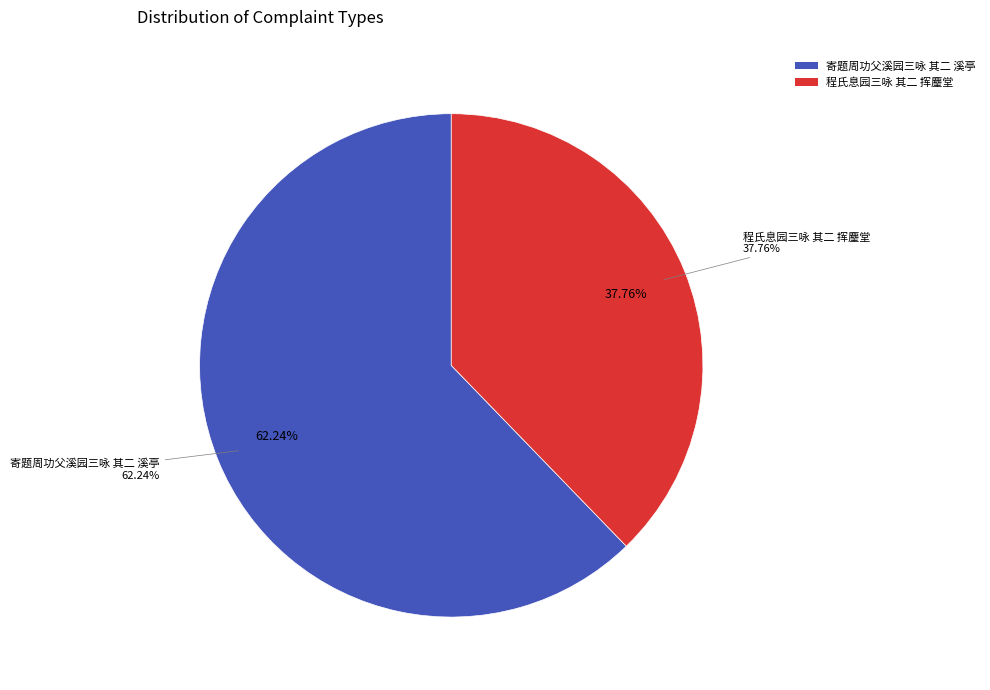

Approximately how many times larger is the value at 程氏息园三咏 其二 挥麈堂 compared to 寄题周功父溪园三咏 其二 溪亭?

0.6